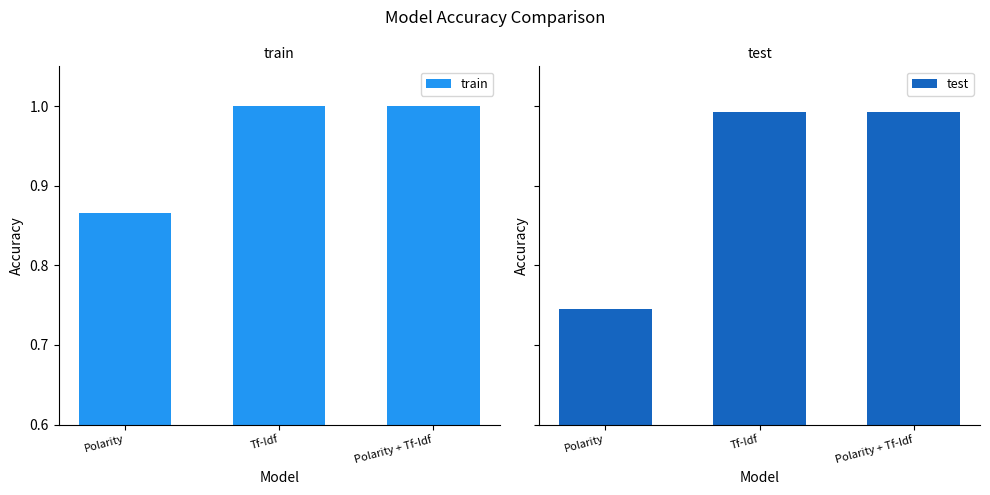

What is the total value across all series at Polarity?

1.6